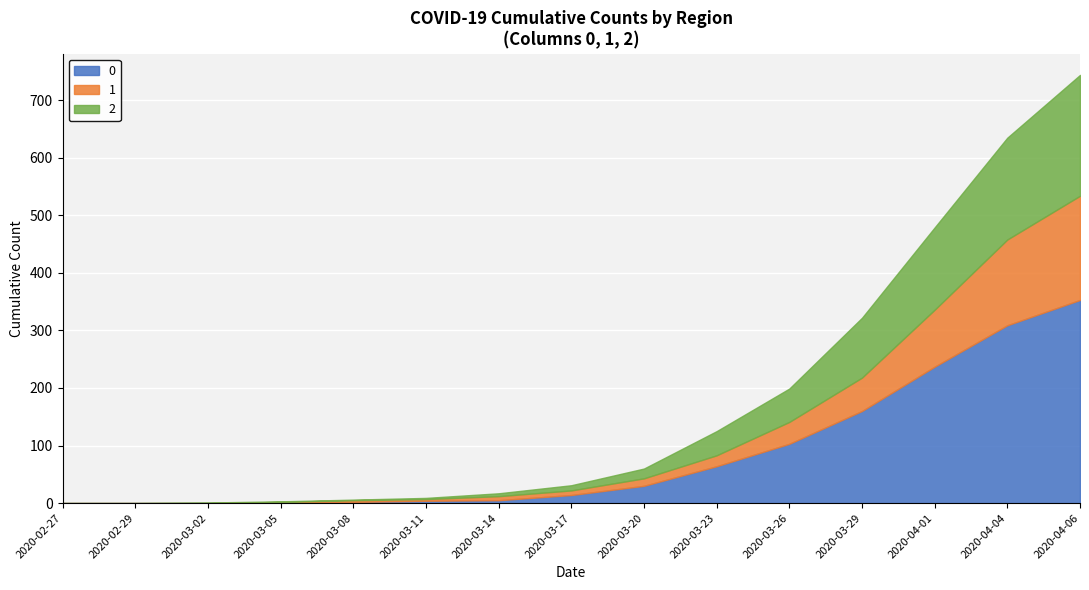

Is the value of 1 at 2020-04-06 greater than the value of 0 at 2020-03-08?

Yes